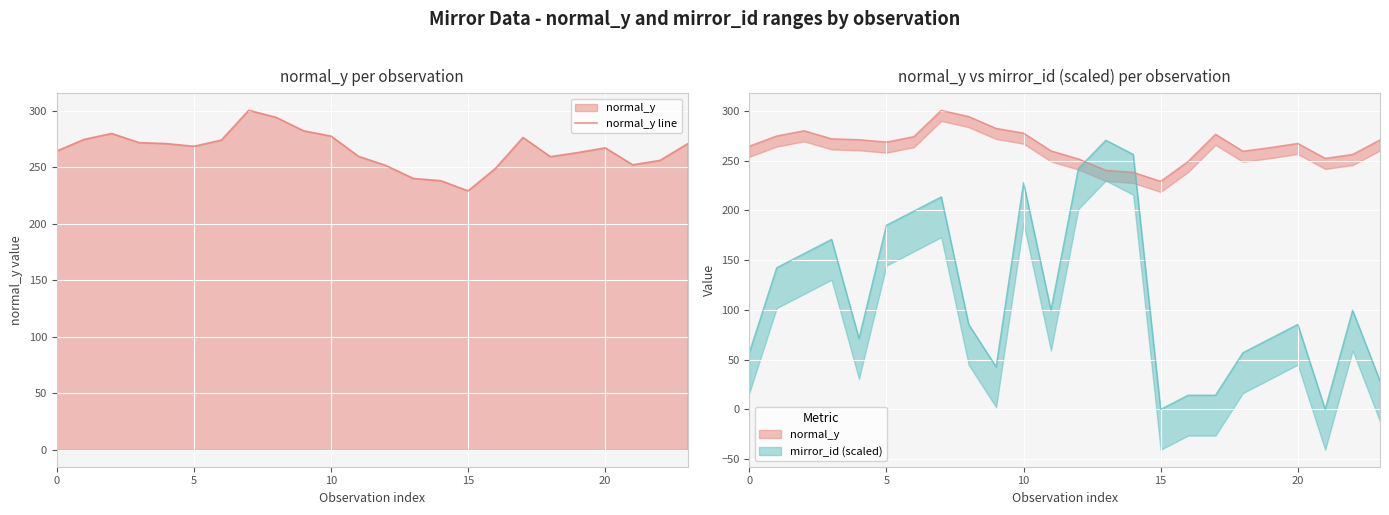

Reading left to right, list all the values displayed in this chart.

264.4	274.7	279.9	271.9	271.0	268.6	274.0	300.4	294.2	282.3	277.6	259.7	251.6	240.1	238.1	229.1	249.1	276.4	259.4	263.0	267.2	252.2	256.1	270.8